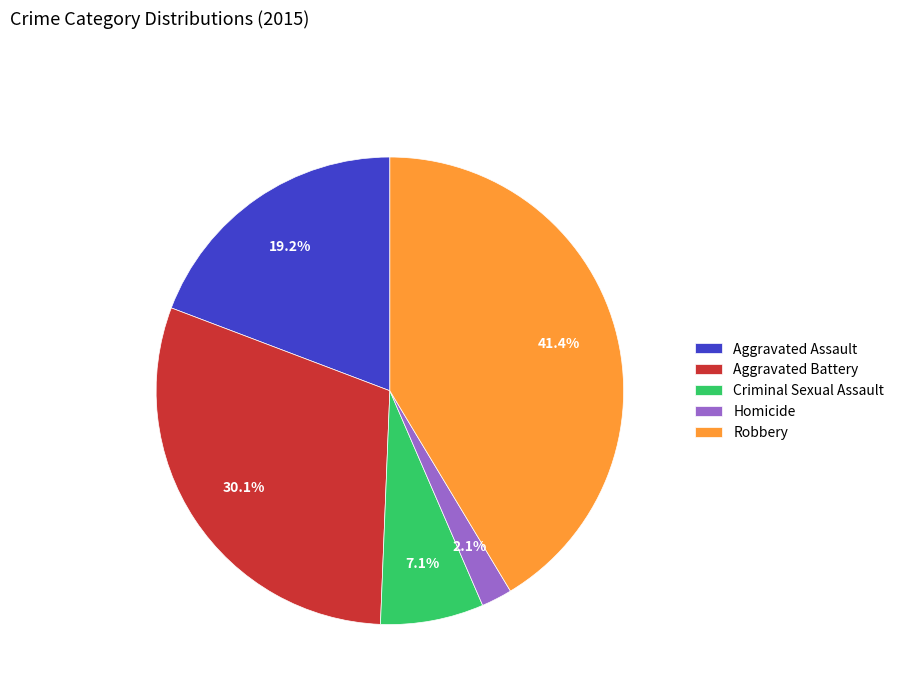

To the nearest percent, what is the difference between the largest and smallest slice percentages?

39%